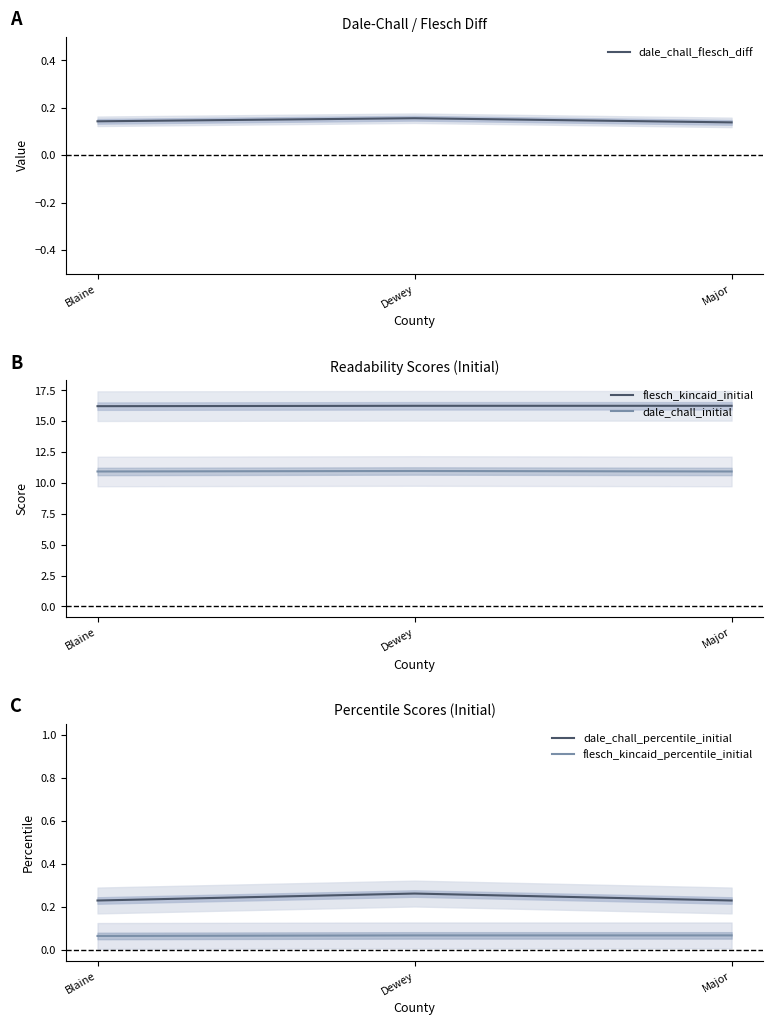

How many series are shown in this chart?

5